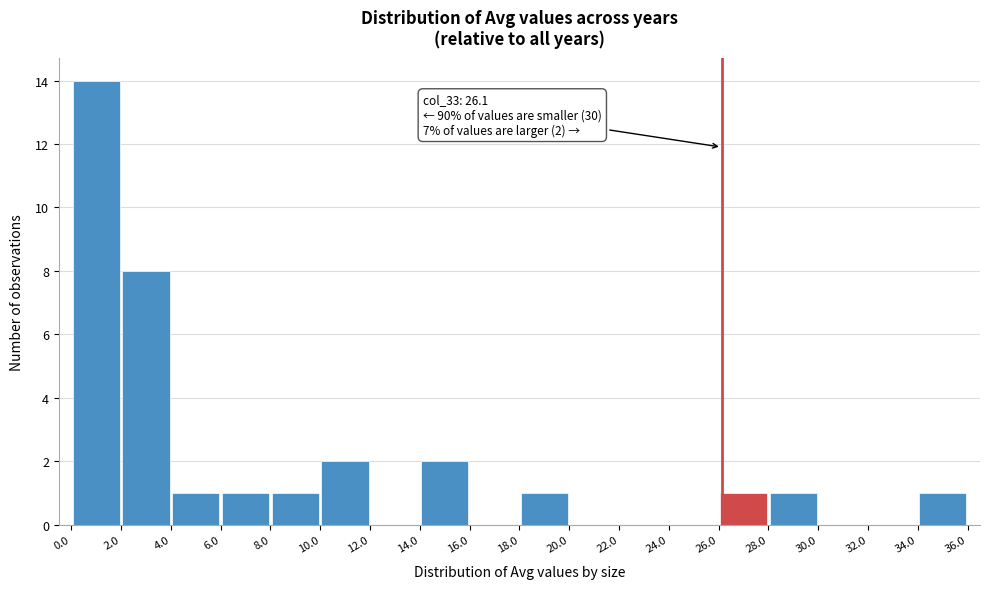

Which range on the x-axis has the tallest bar?

0.0 to 2.0